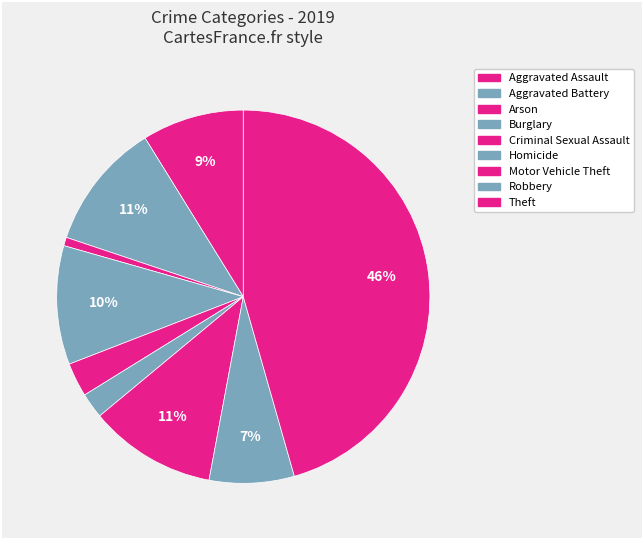

Count the number of slices in the pie.

9